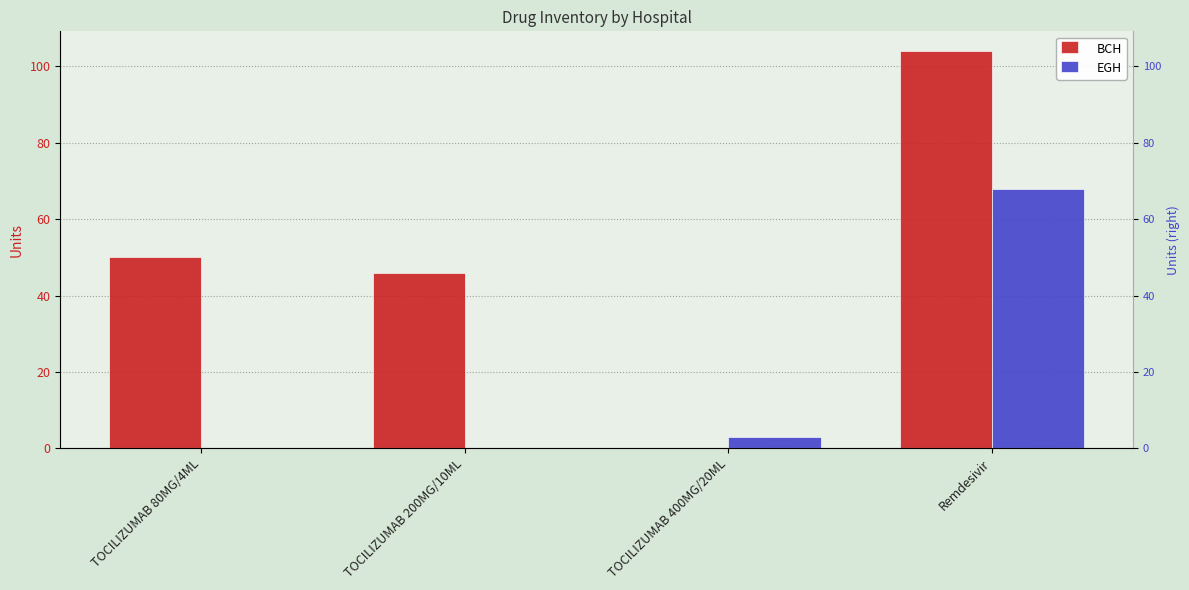

Where does the BCH series first go above 50?

Remdesivir